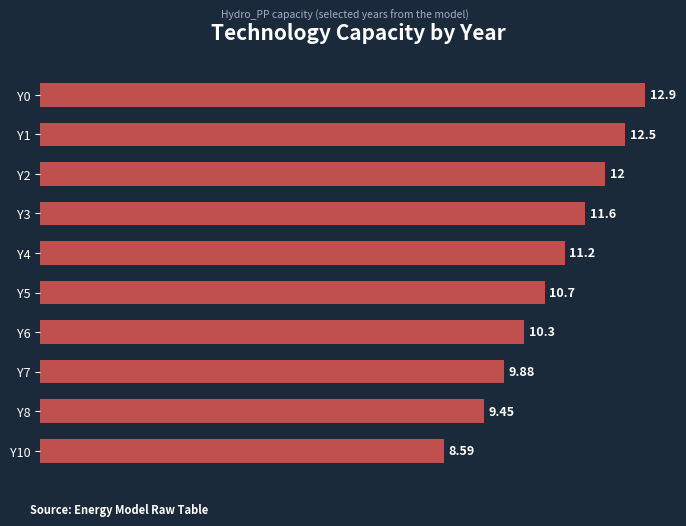

Rank the categories by value from highest to lowest.

Y0, Y1, Y2, Y3, Y4, Y5, Y6, Y7, Y8, Y10